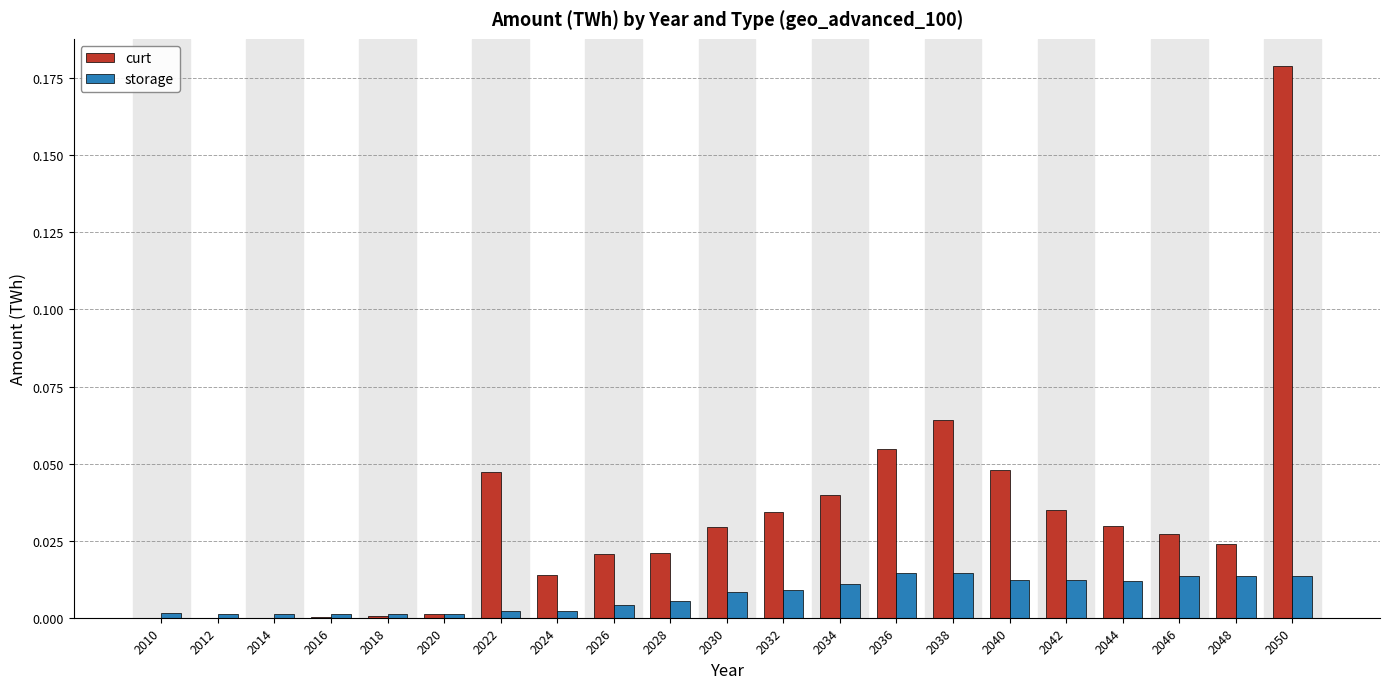

Count the number of categories in the chart.

21